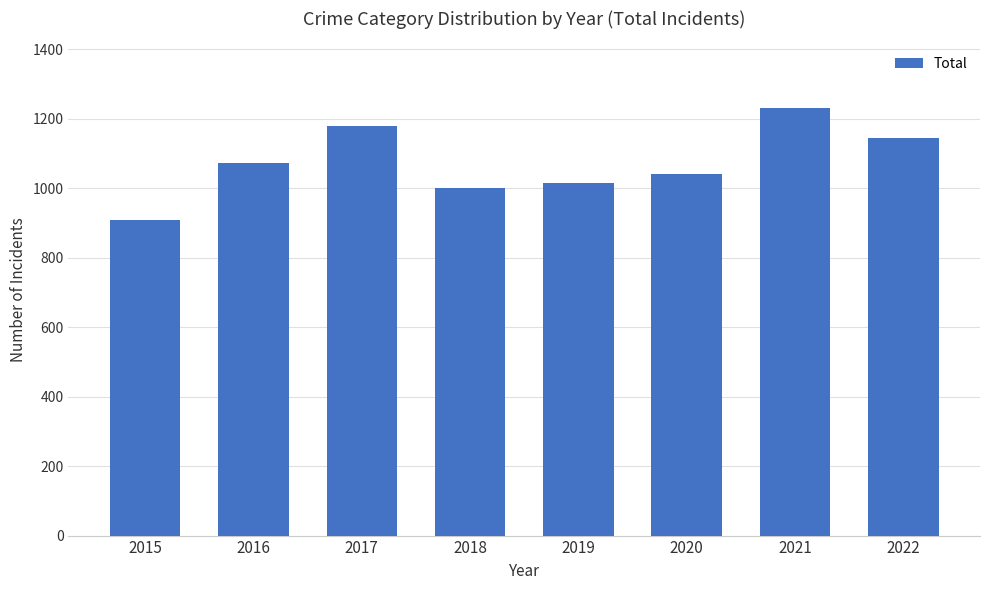

What is the value of the 6th bar from the left?

1041